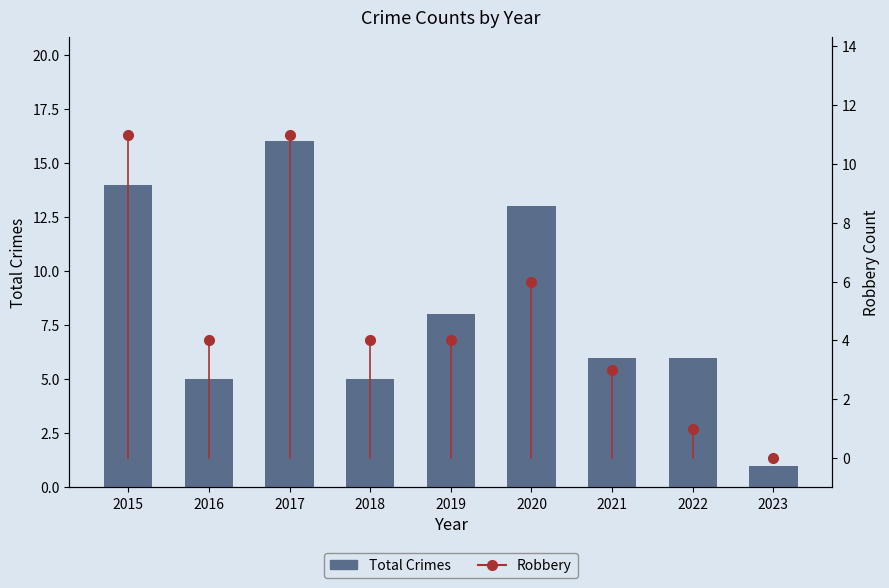

Between 2015 and 2018, which series saw the biggest shift?

Total Crimes